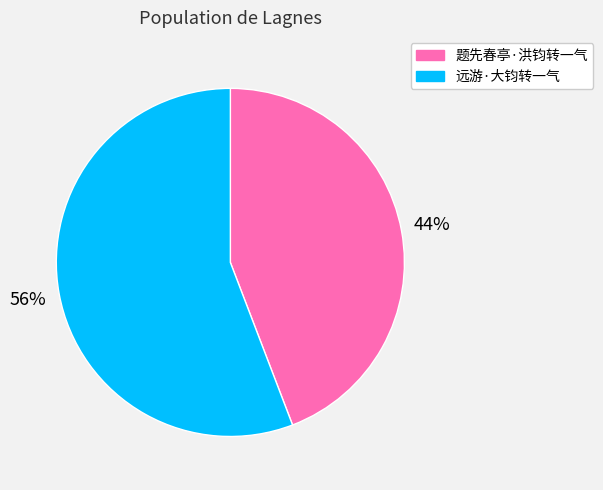

Approximately how many times larger is the value at 题先春亭·洪钧转一气 compared to 远游·大钧转一气?

0.8